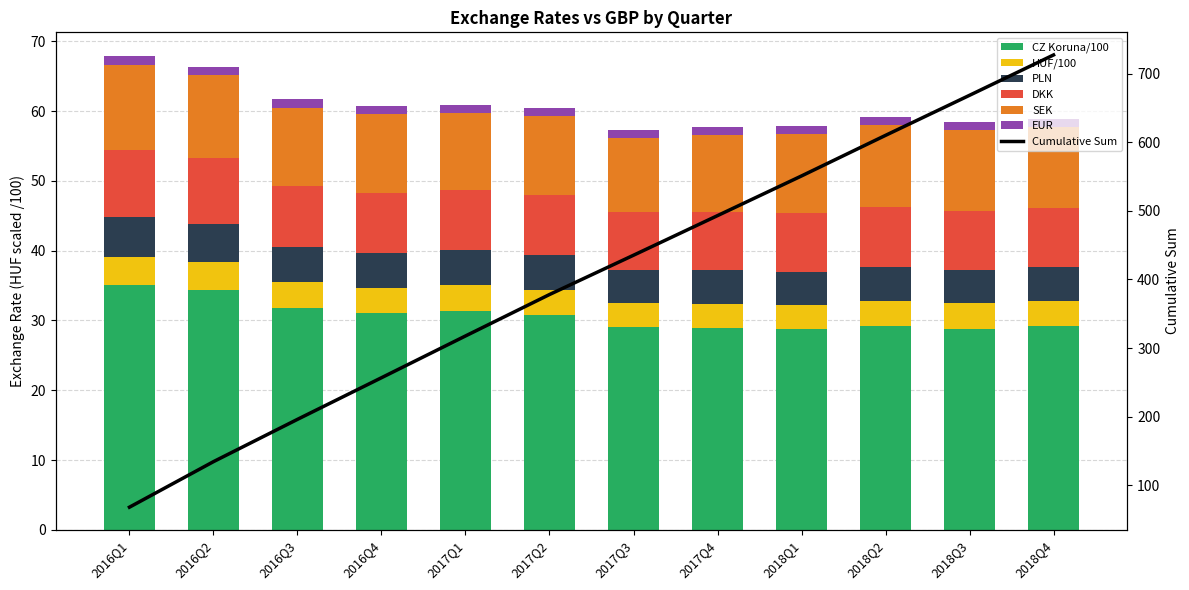

The euro/pound series shows 1.2 at 2016Q4. True or false?

True